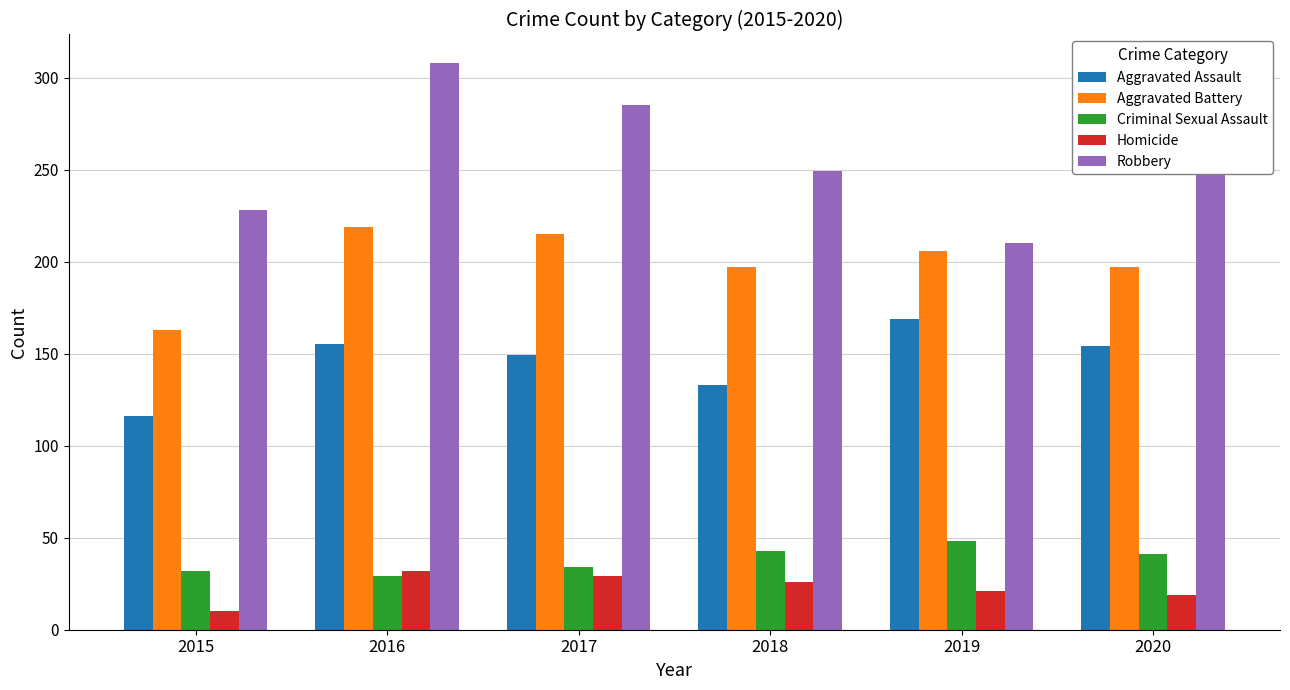

The value of Homicide at 2017 is 29. True or false?

True